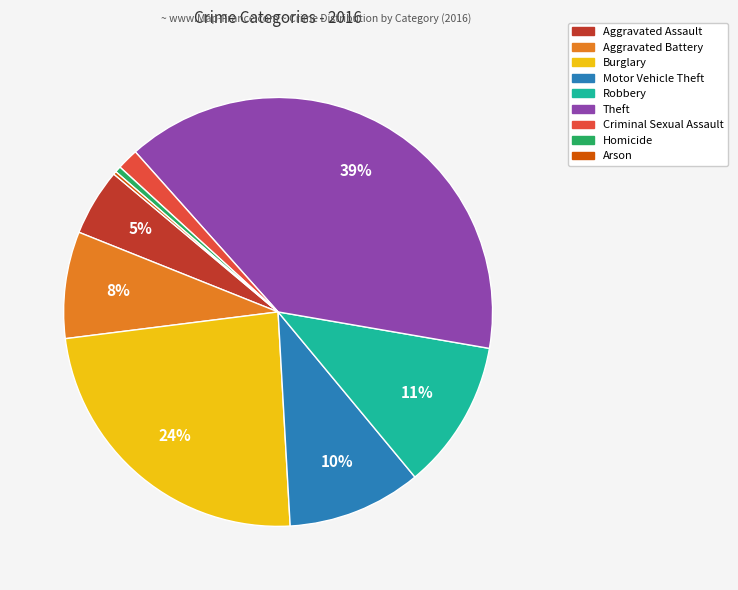

To the nearest percent, what is the average slice percentage?

11%